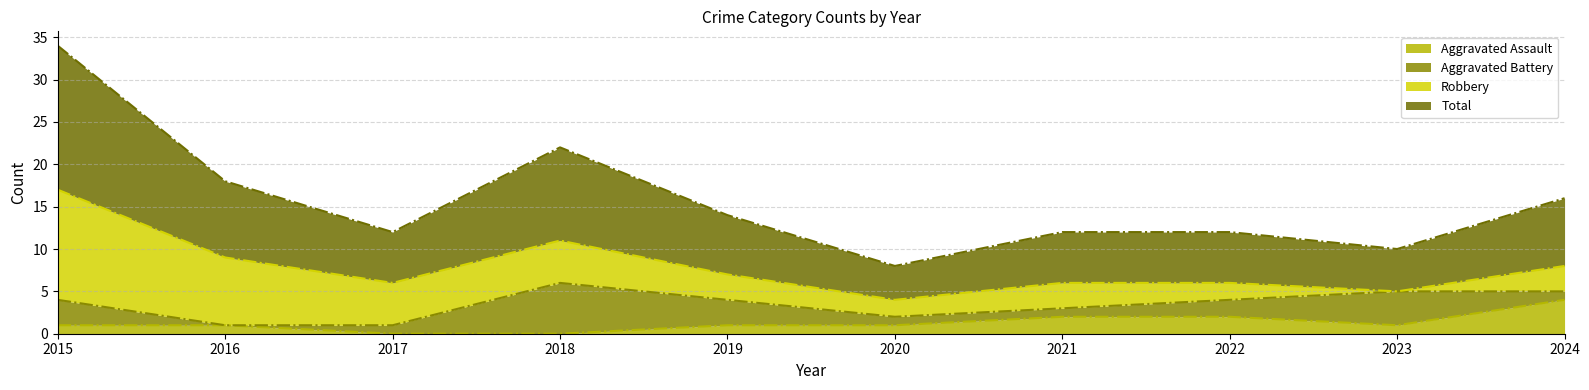

Which category has the highest value across all series?

2015